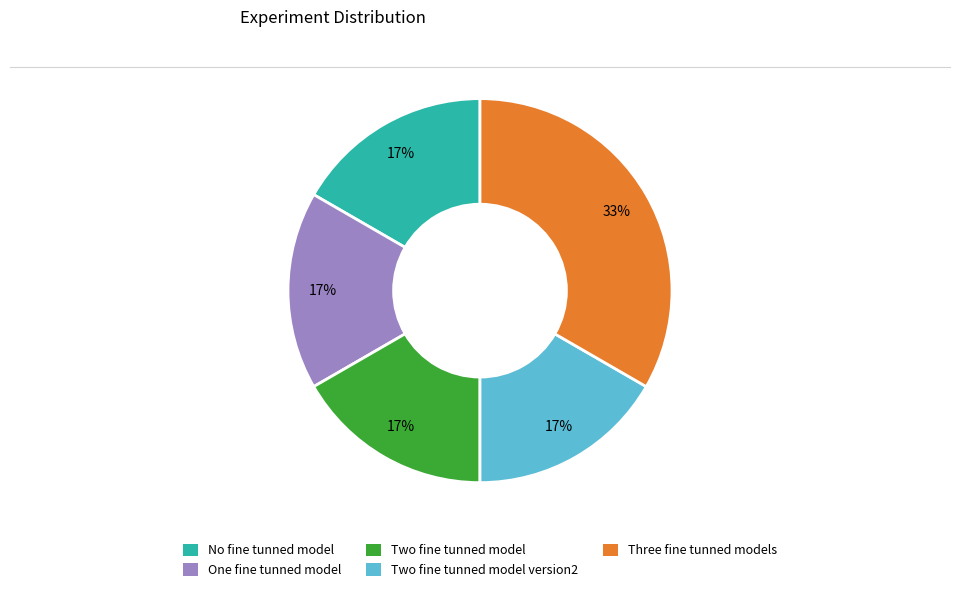

How many slices are in this pie chart?

5